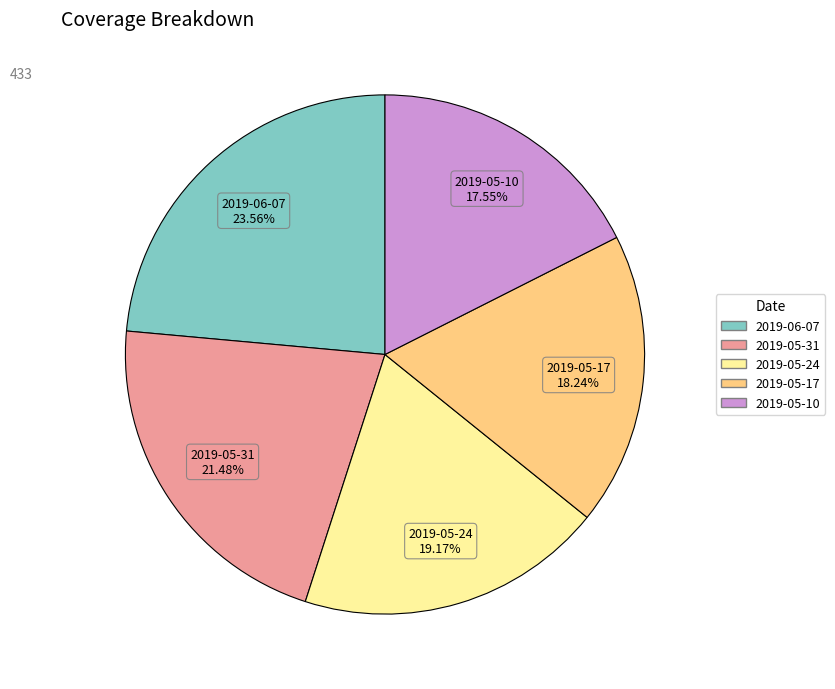

Is 2019-05-17 the majority of the pie?

No